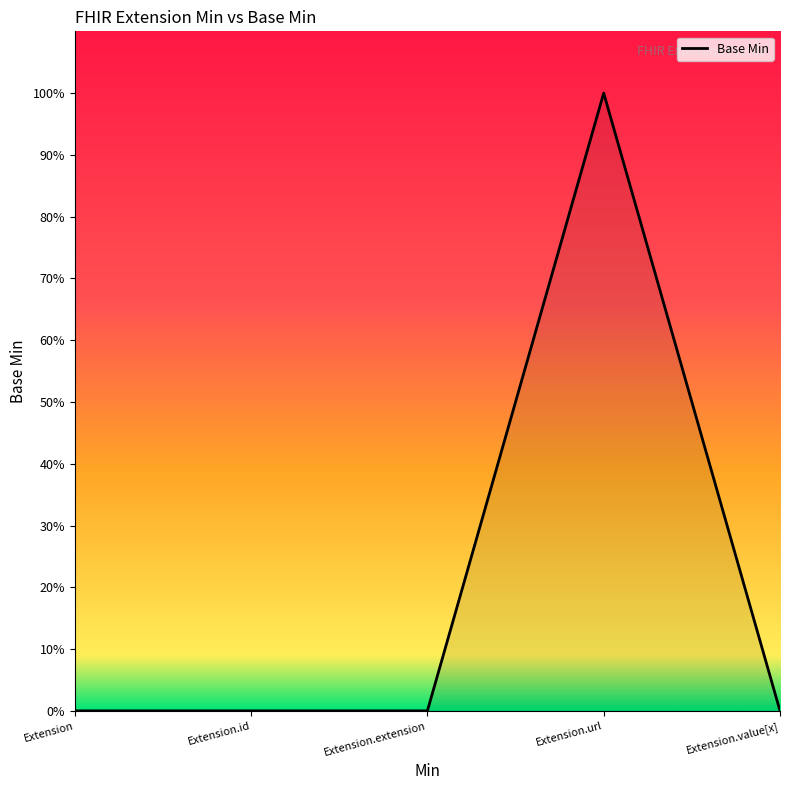

What is the sum of the values at Extension.url and Extension.value[x]?

1